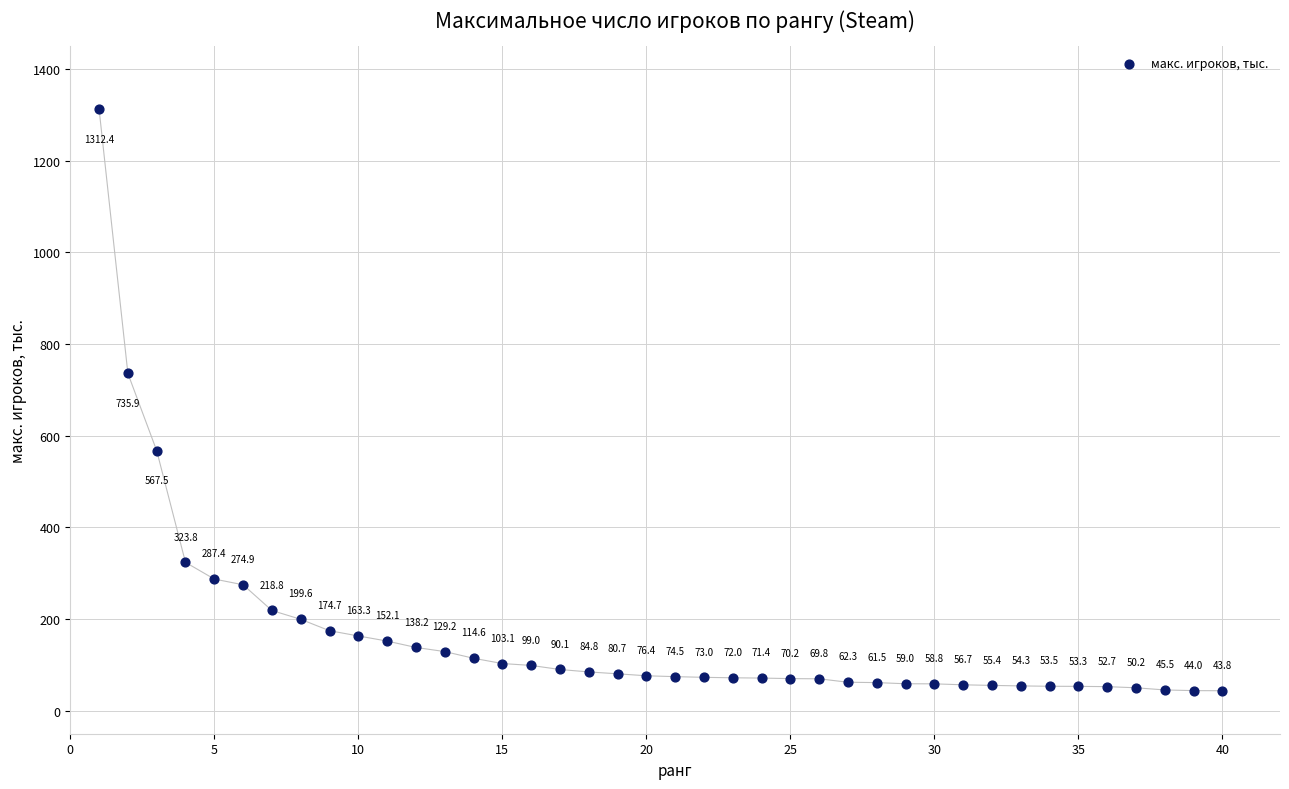

What is the range of Y values (max minus min)?

1268.6